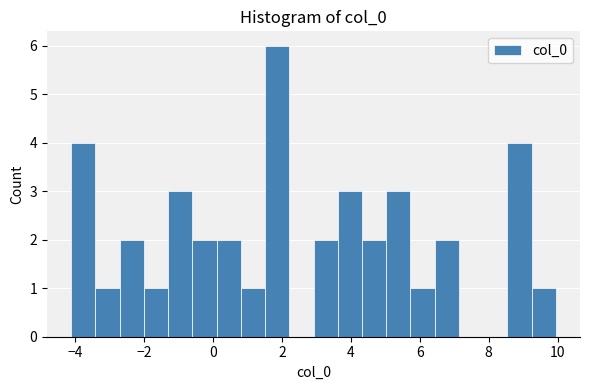

Around what value on the x-axis is the tallest bar? Give the approximate position of its centre, as read against the axis.

1.8